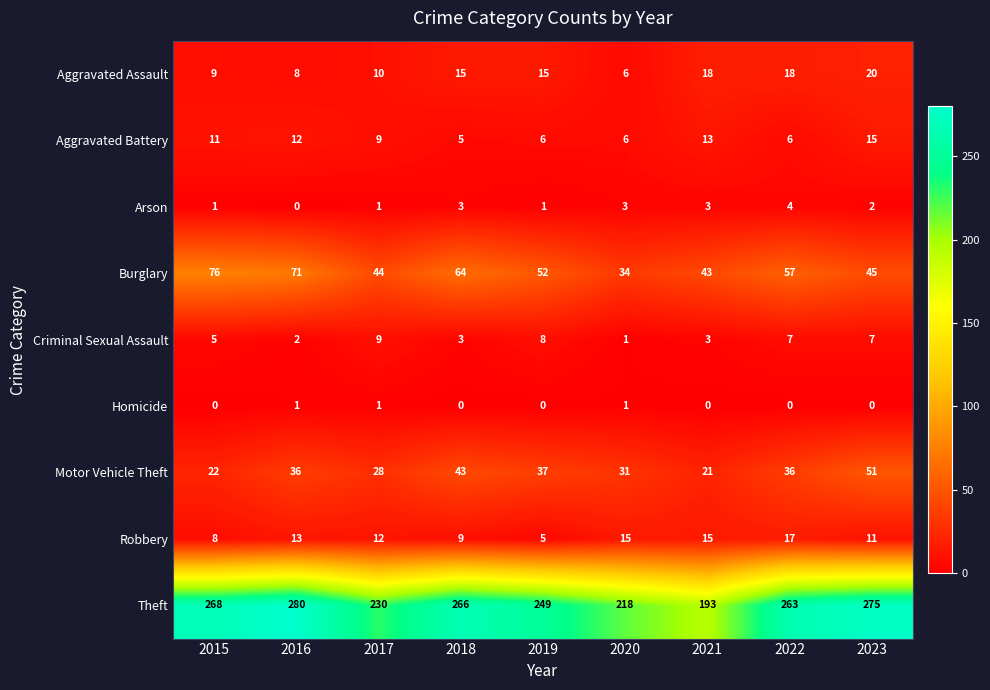

What is the sum of the Aggravated Assault values at 2021 and 2017?

28